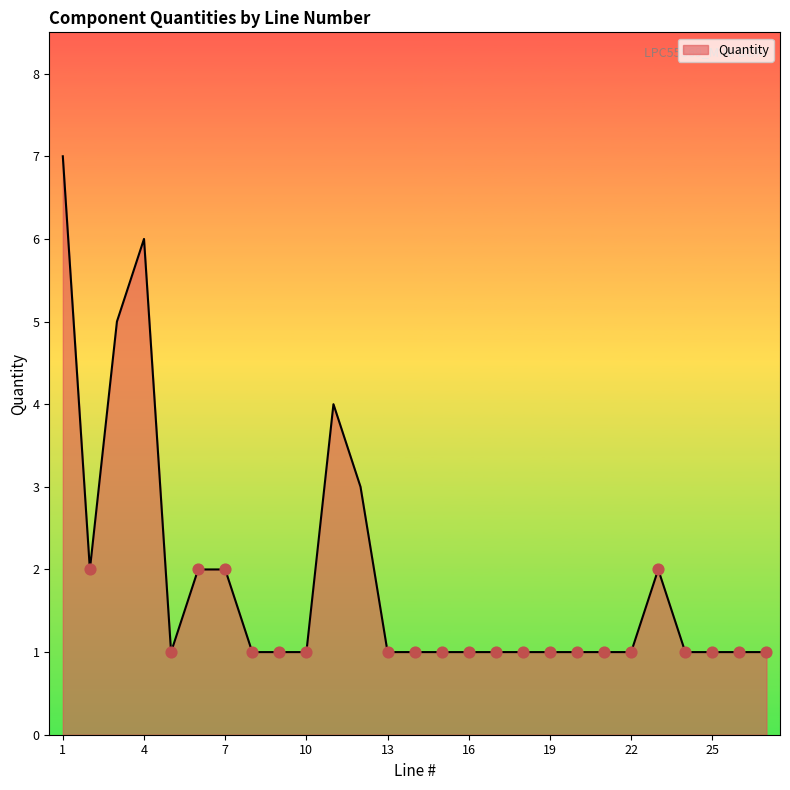

What is the difference between the maximum and minimum values?

6